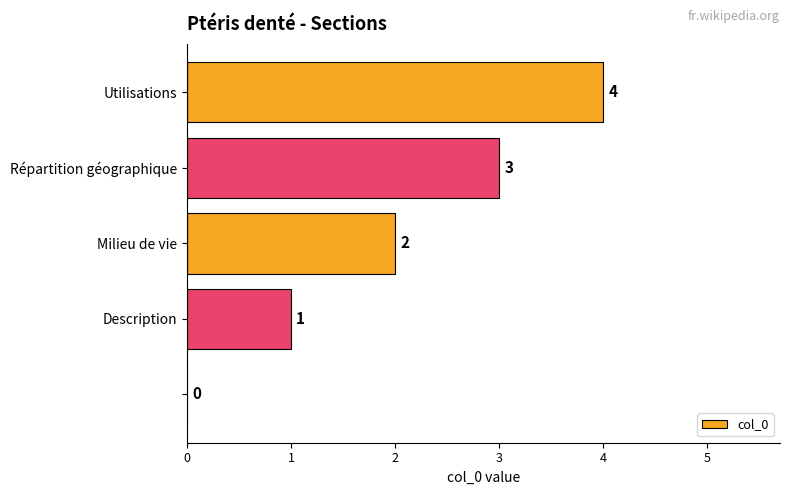

How many values are above zero?

4